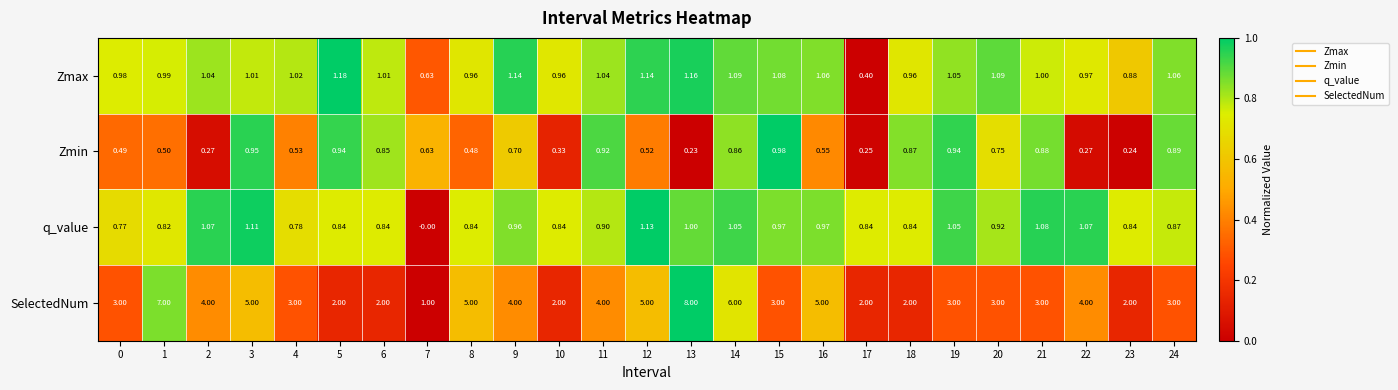

Count the number of data series in this chart.

4